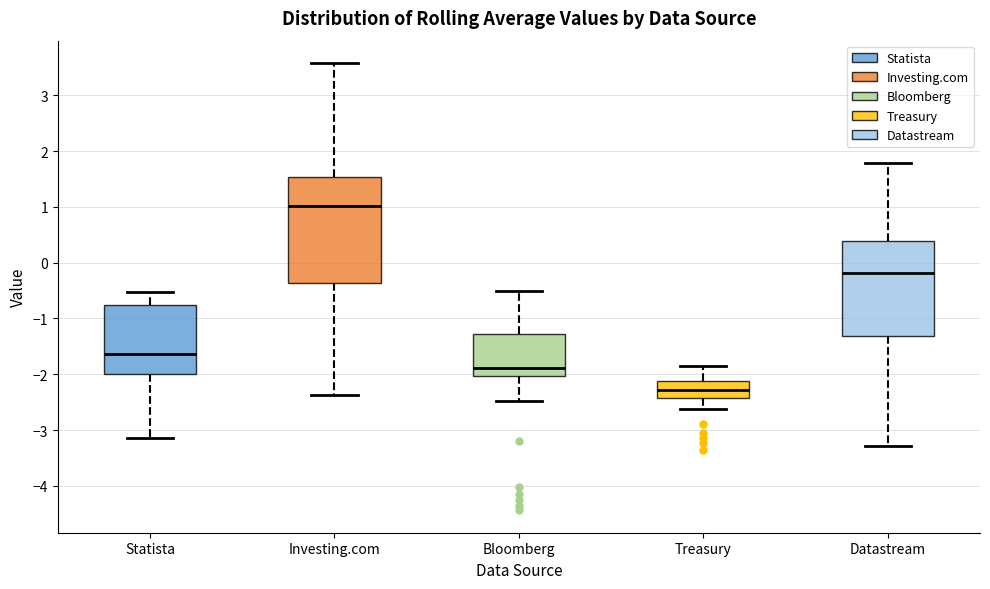

Reading left to right, transcribe this box plot: for each box, give where its median line is, the range the box spans, and where its two whiskers end, as read against the y-axis. The values are not printed on the chart, so give them approximately, as read against the axis.

Statista: median -1.6, box -2.0 to -0.8, whiskers -3.1 to -0.5
Investing.com: median 1.0, box -0.4 to 1.5, whiskers -2.4 to 3.6
Bloomberg: median -1.9, box -2.0 to -1.3, whiskers -2.5 to -0.5
Treasury: median -2.3, box -2.4 to -2.1, whiskers -2.6 to -1.8
Datastream: median -0.2, box -1.3 to 0.4, whiskers -3.3 to 1.8